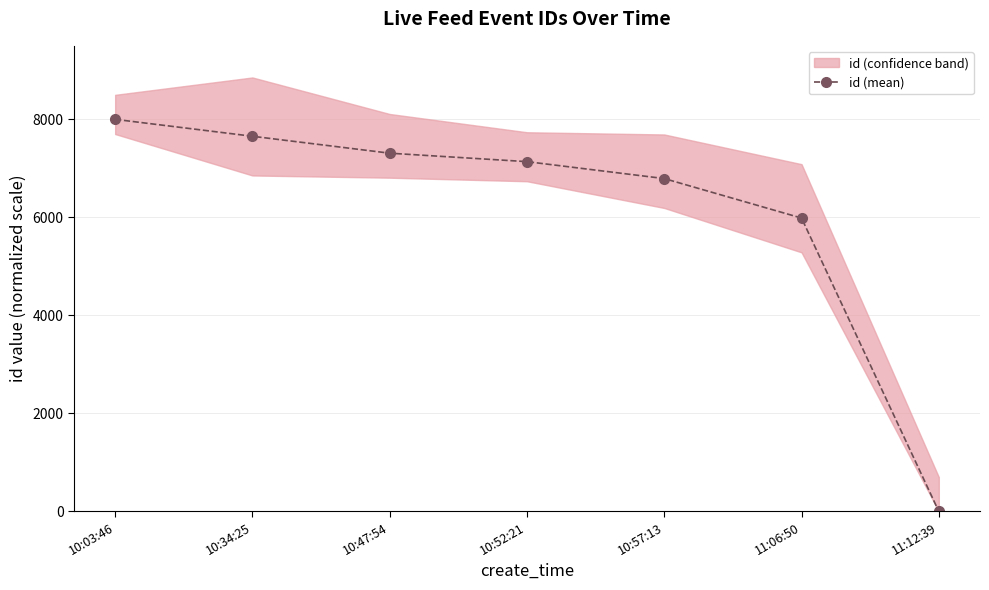

How many lines are shown in the chart?

1